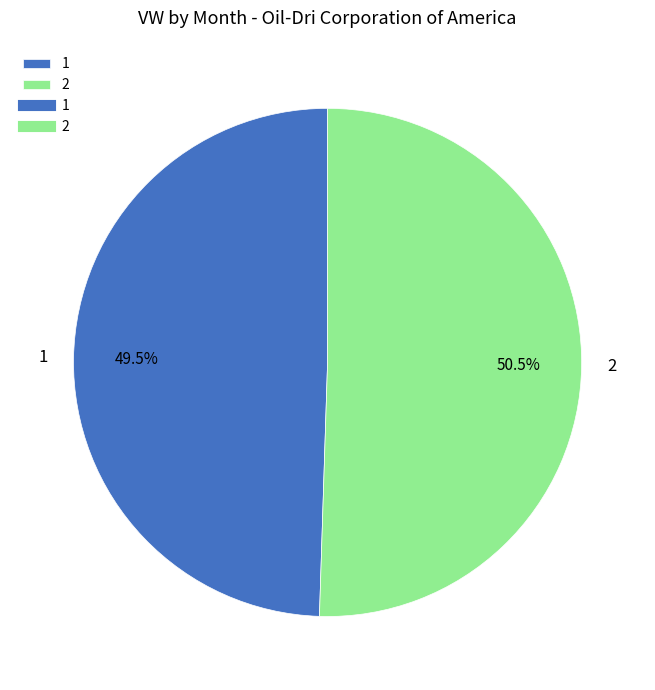

Between 1 and 2, which is larger?

2